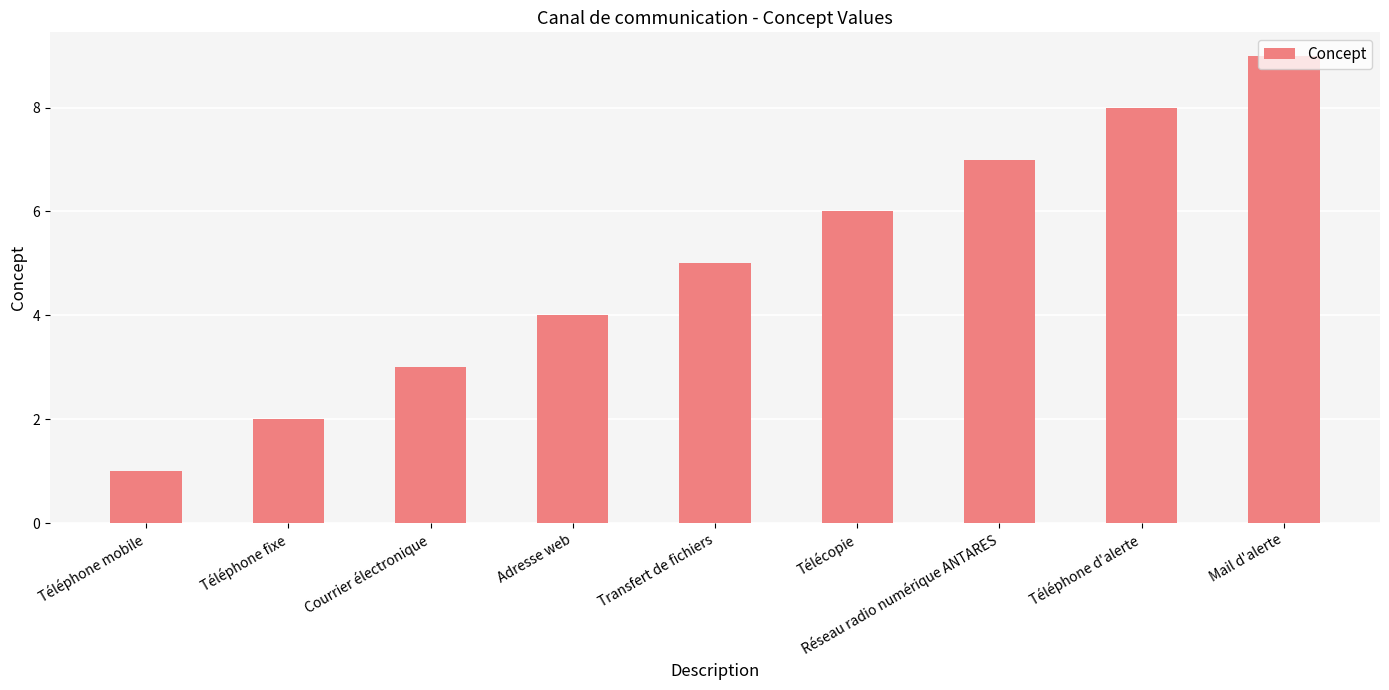

List the labels in order of value, smallest first.

Téléphone mobile, Téléphone fixe, Courrier électronique, Adresse web, Transfert de fichiers, Télécopie, Réseau radio numérique ANTARES, Téléphone d'alerte, Mail d'alerte